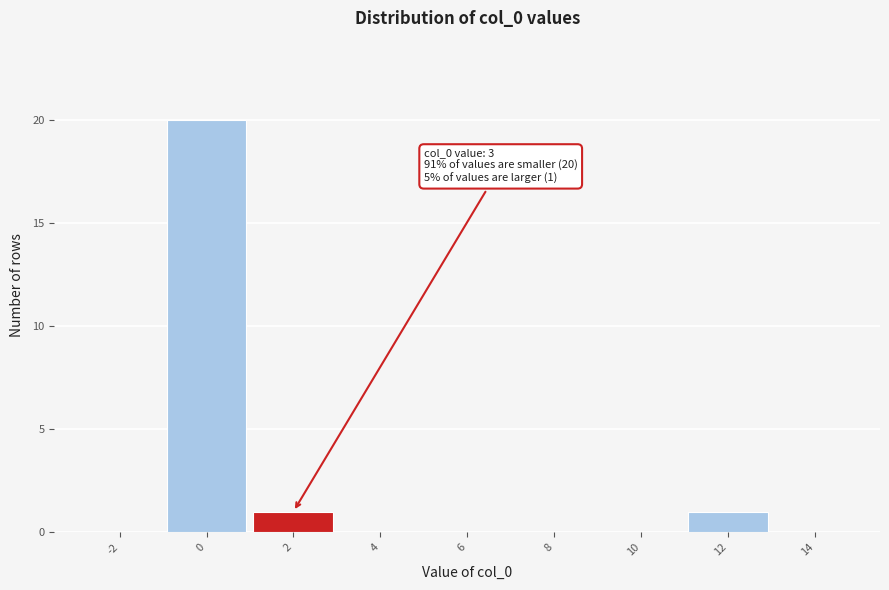

Reading right to left, list all the values displayed in this chart.

14=0	12=1	10=0	8=0	6=0	4=0	2=1	0=20	-2=0